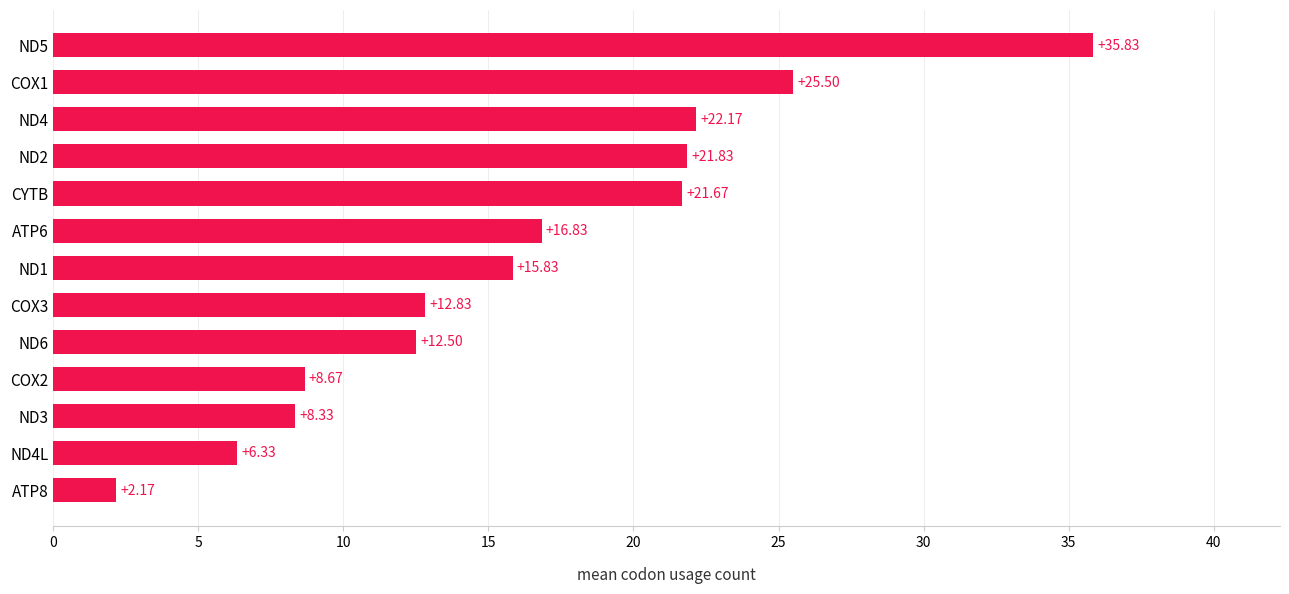

What is the sum of all values?

210.5